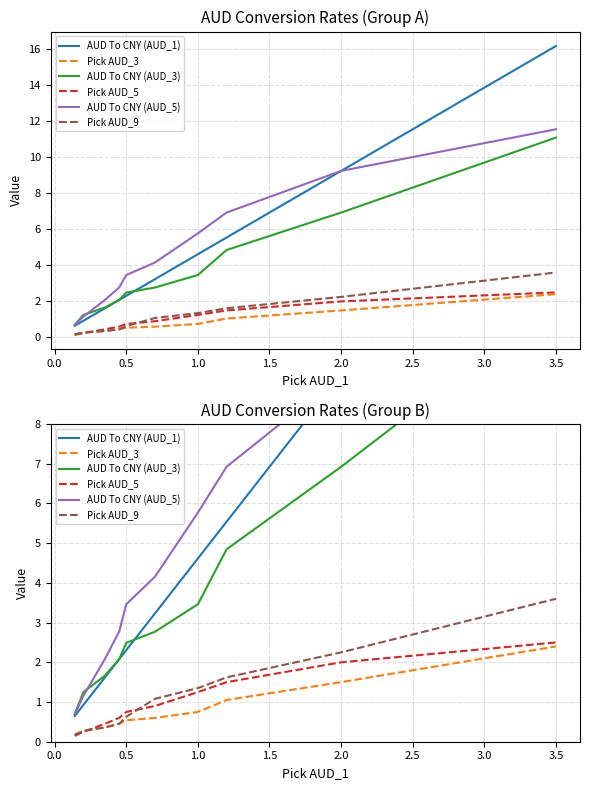

How many values in the AUD To CNY (AUD_3) series are below 2?

3